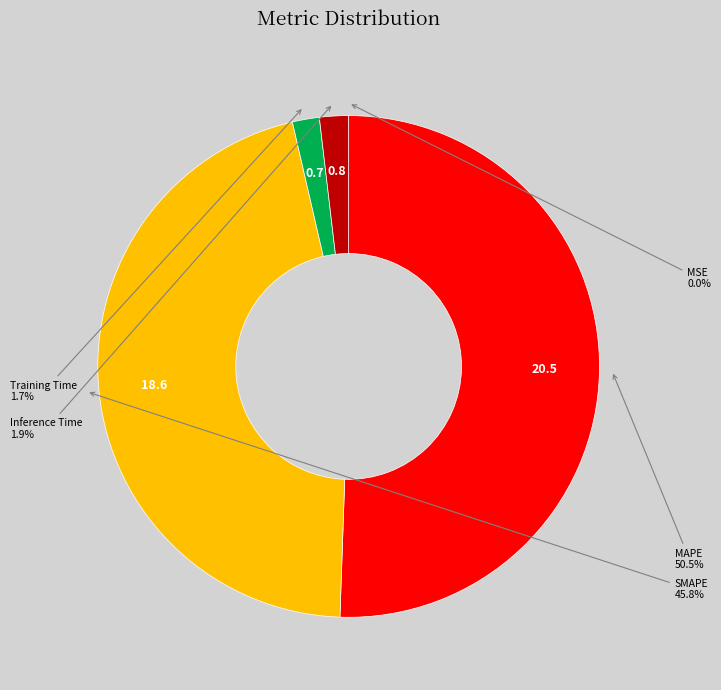

Is there a majority slice in this chart?

Yes